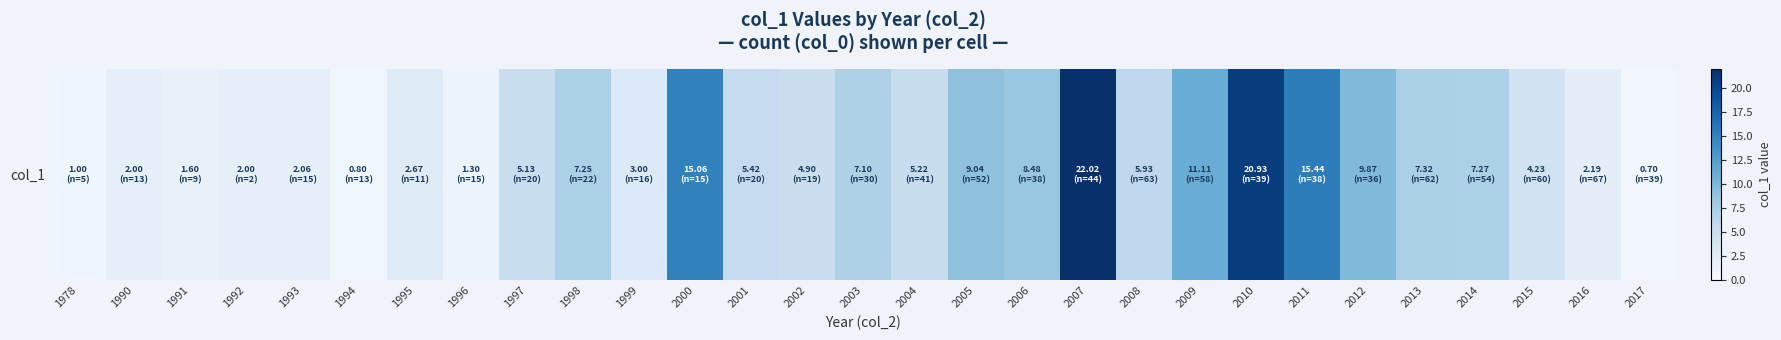

What is the sum of the values at 2011 and 2014?

22.7